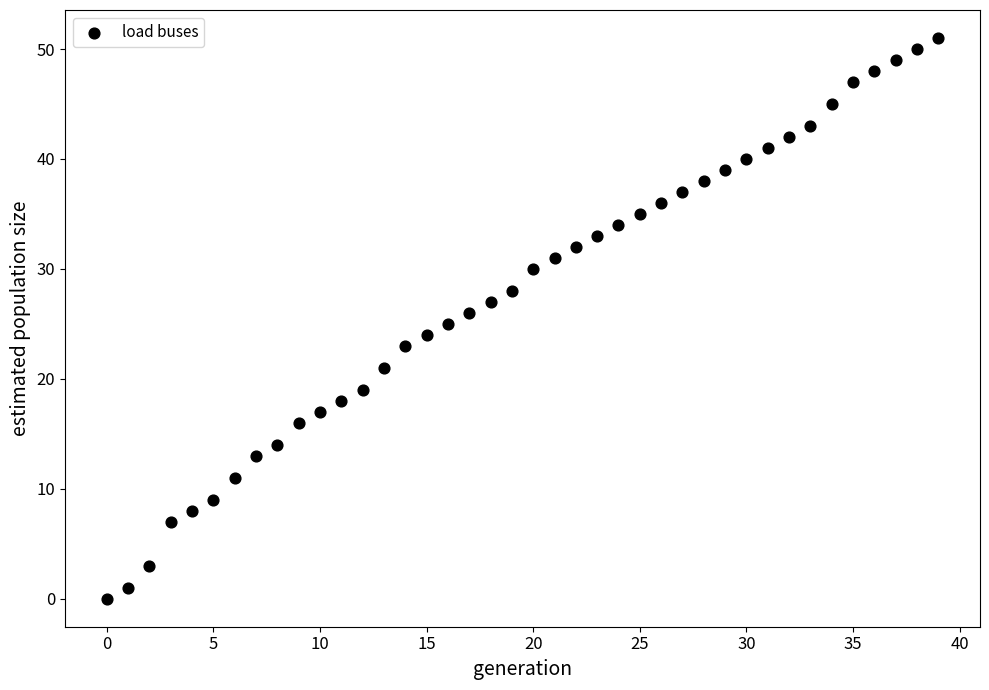

What is the range of Y values (max minus min)?

51